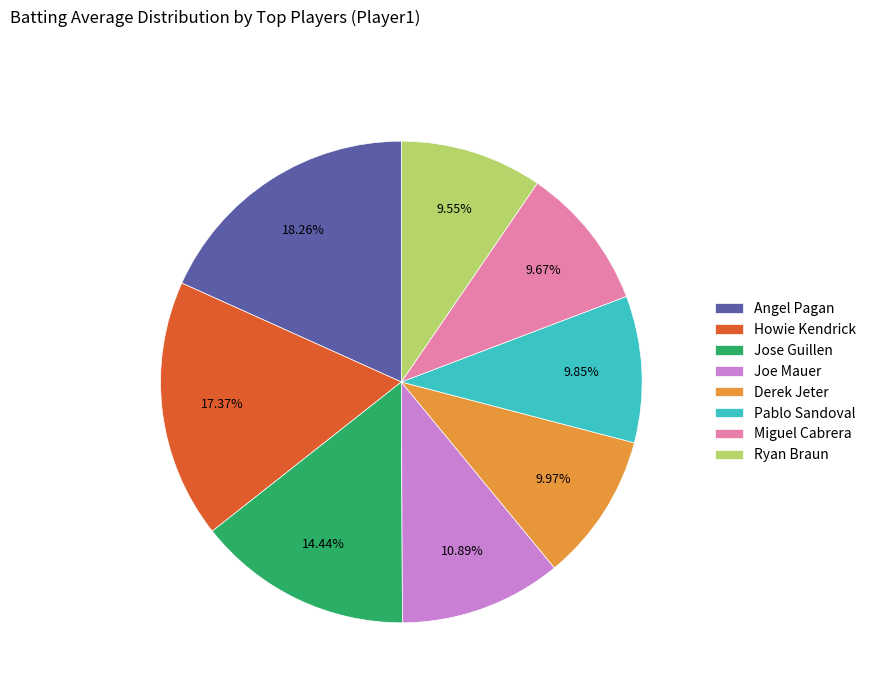

Combined, do Miguel Cabrera and Jose Guillen account for over 50%?

No